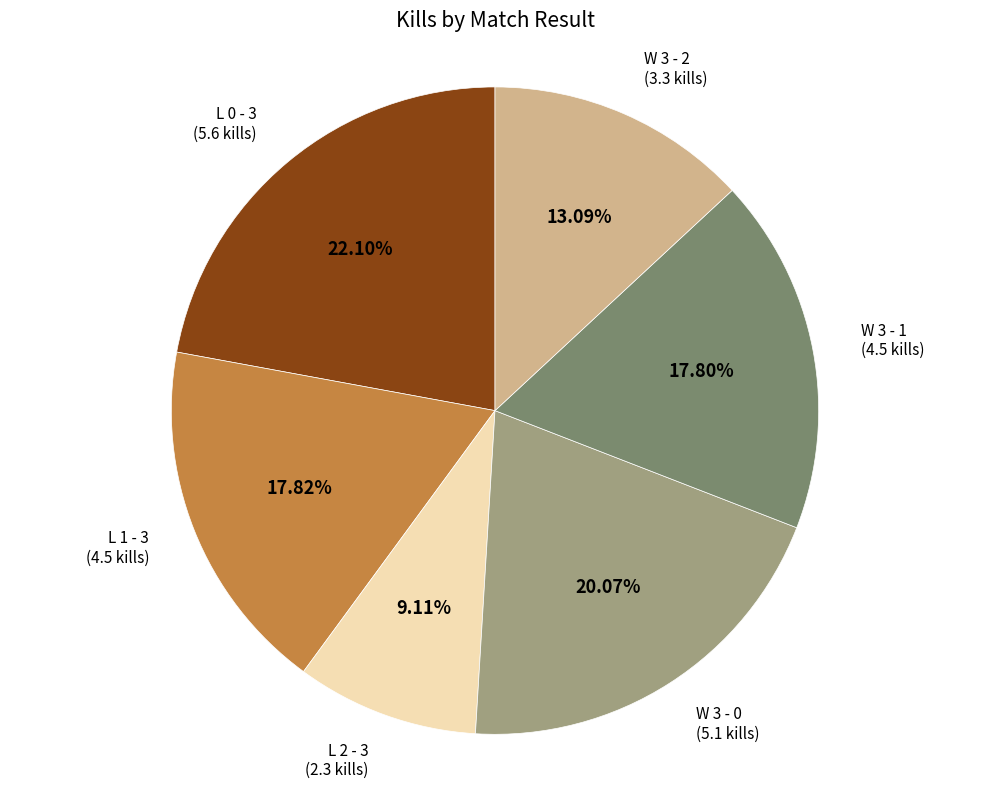

Does any single category account for the majority?

No